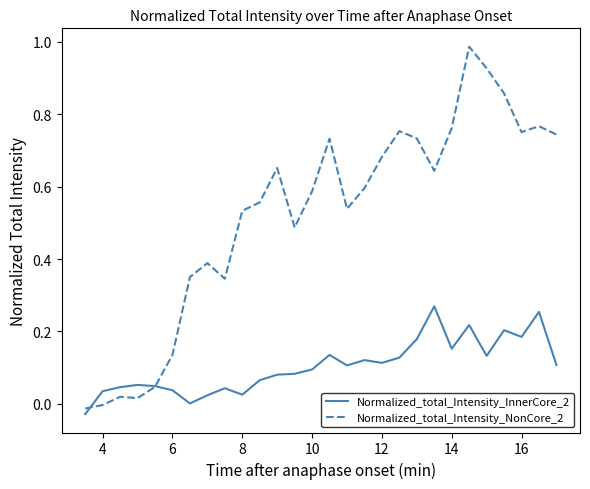

Rank the series by their maximum value, from lowest to highest.

Normalized_total_Intensity_InnerCore_2, Normalized_total_Intensity_NonCore_2